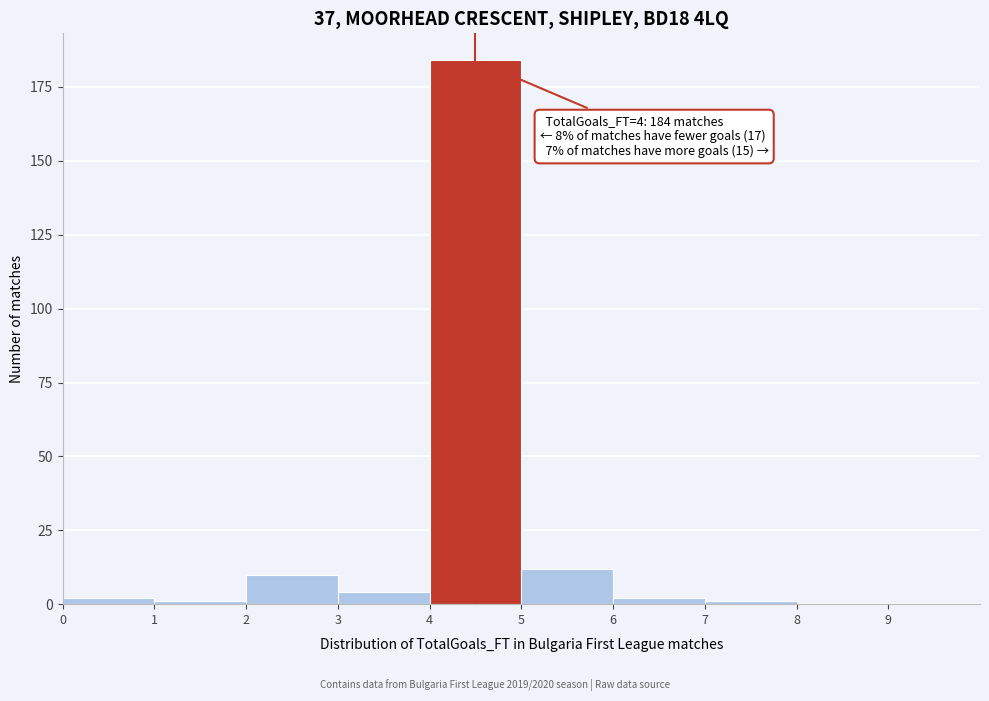

Which range on the x-axis has the tallest bar?

4 to 5